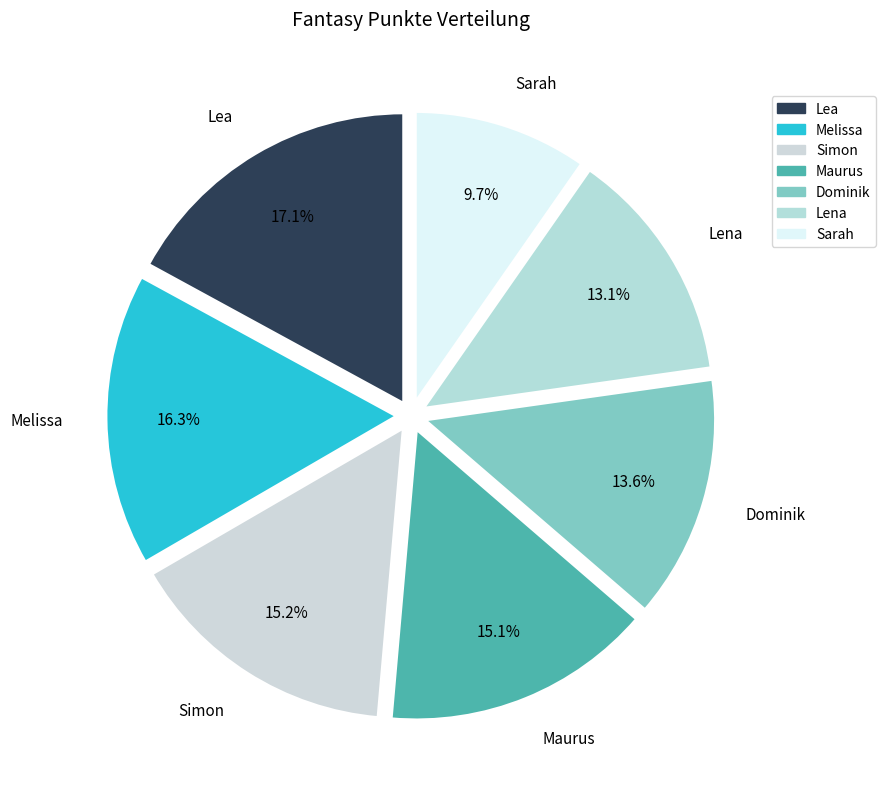

Approximately how many times larger is the value at Maurus compared to Dominik?

1.1